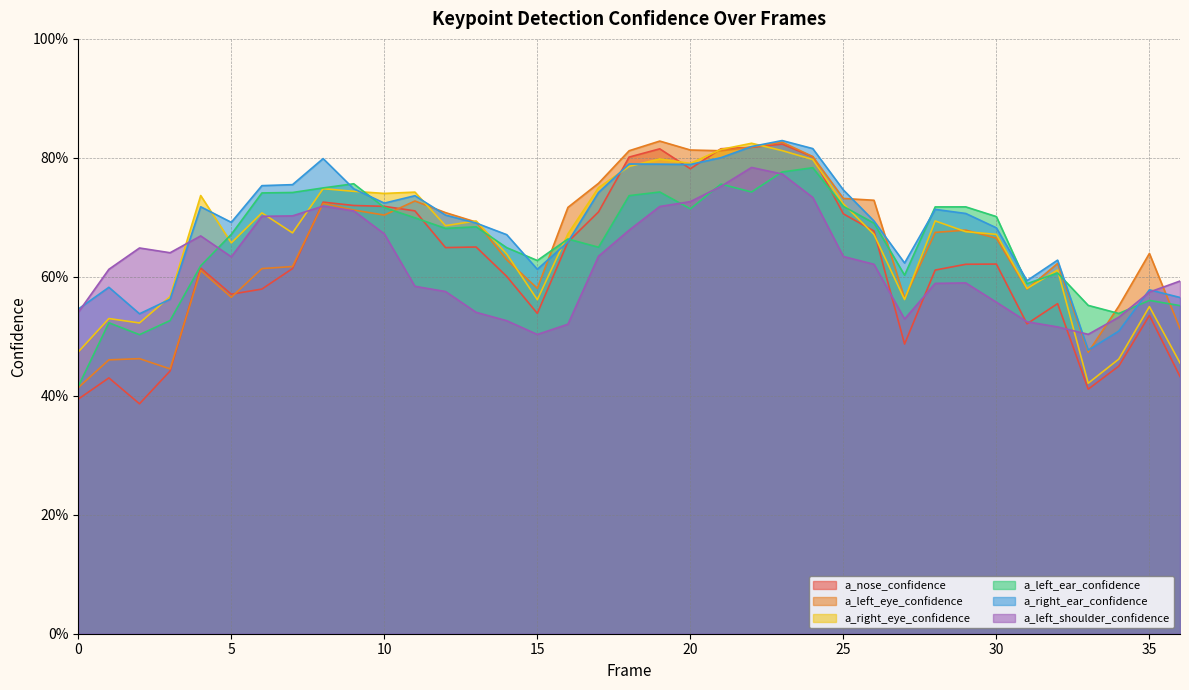

Between 26 and 24, which is larger?

24